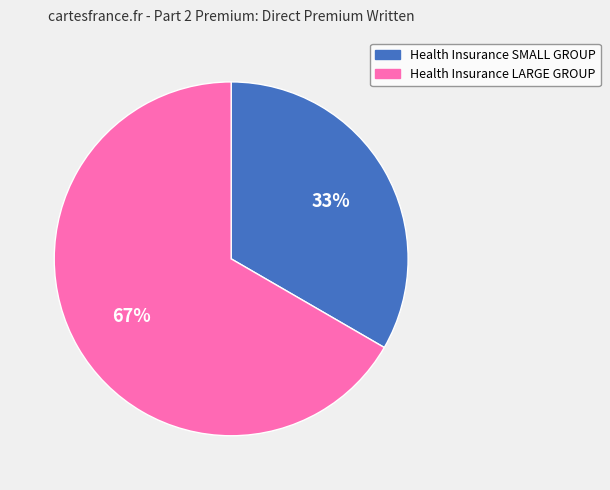

How many segments does this pie chart have?

2